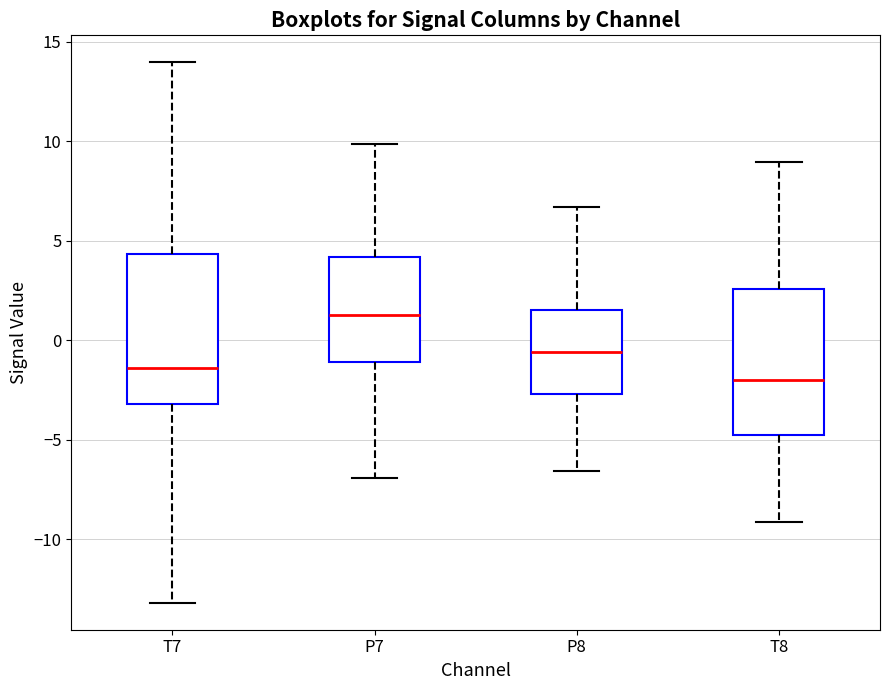

Reading left to right, transcribe this box plot: for each box, give where its median line is, the range the box spans, and where its two whiskers end, as read against the y-axis. The values are not printed on the chart, so give them approximately, as read against the axis.

T7: median -1.5, box -3.0 to 4.5, whiskers -13.0 to 14.0
P7: median 1.5, box -1.0 to 4.0, whiskers -7.0 to 10.0
P8: median -0.5, box -2.5 to 1.5, whiskers -6.5 to 6.5
T8: median -2.0, box -5.0 to 2.5, whiskers -9.0 to 9.0